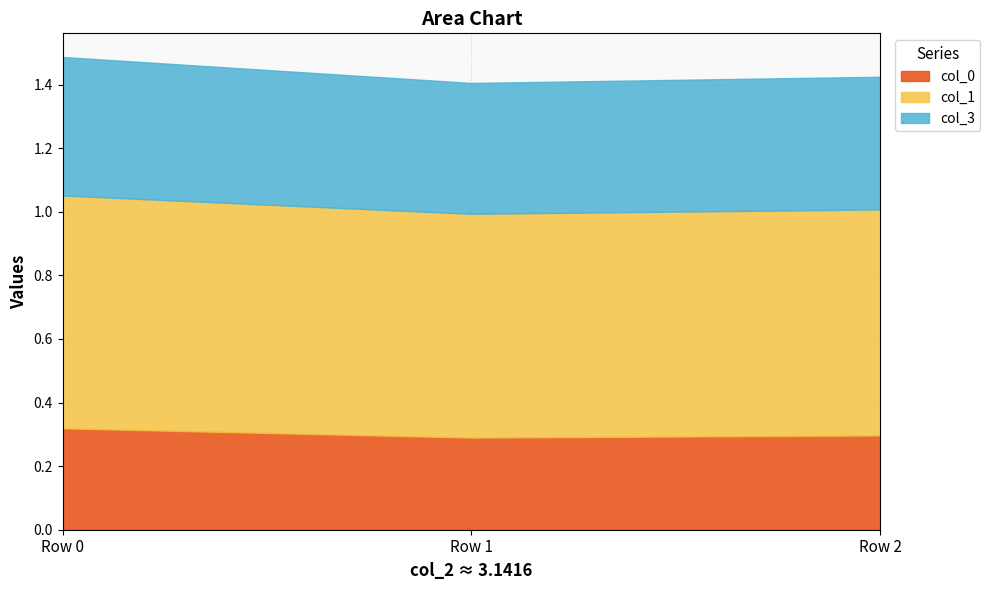

What is the value of the col_1 point at the 2nd from the left?

0.7